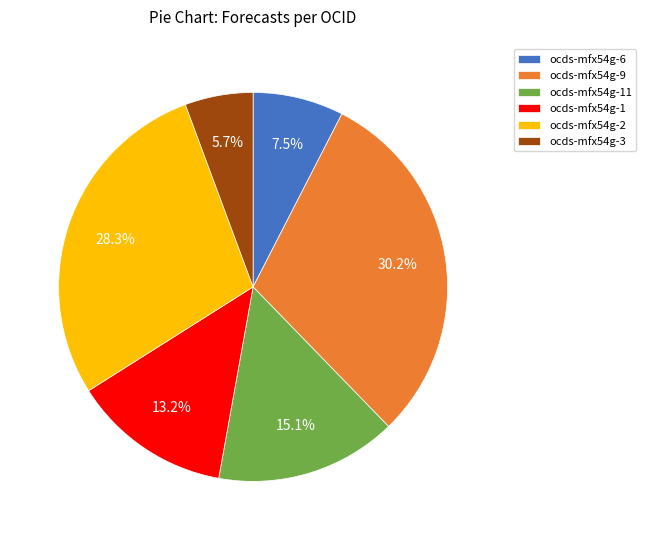

Between ocds-mfx54g-9 and ocds-mfx54g-2, which is larger?

ocds-mfx54g-9